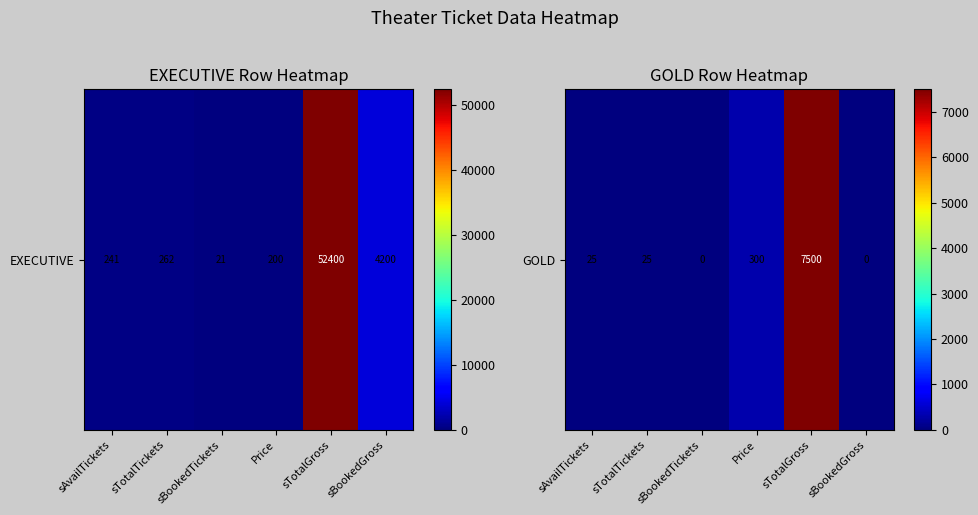

What is the greatest value displayed?

7500